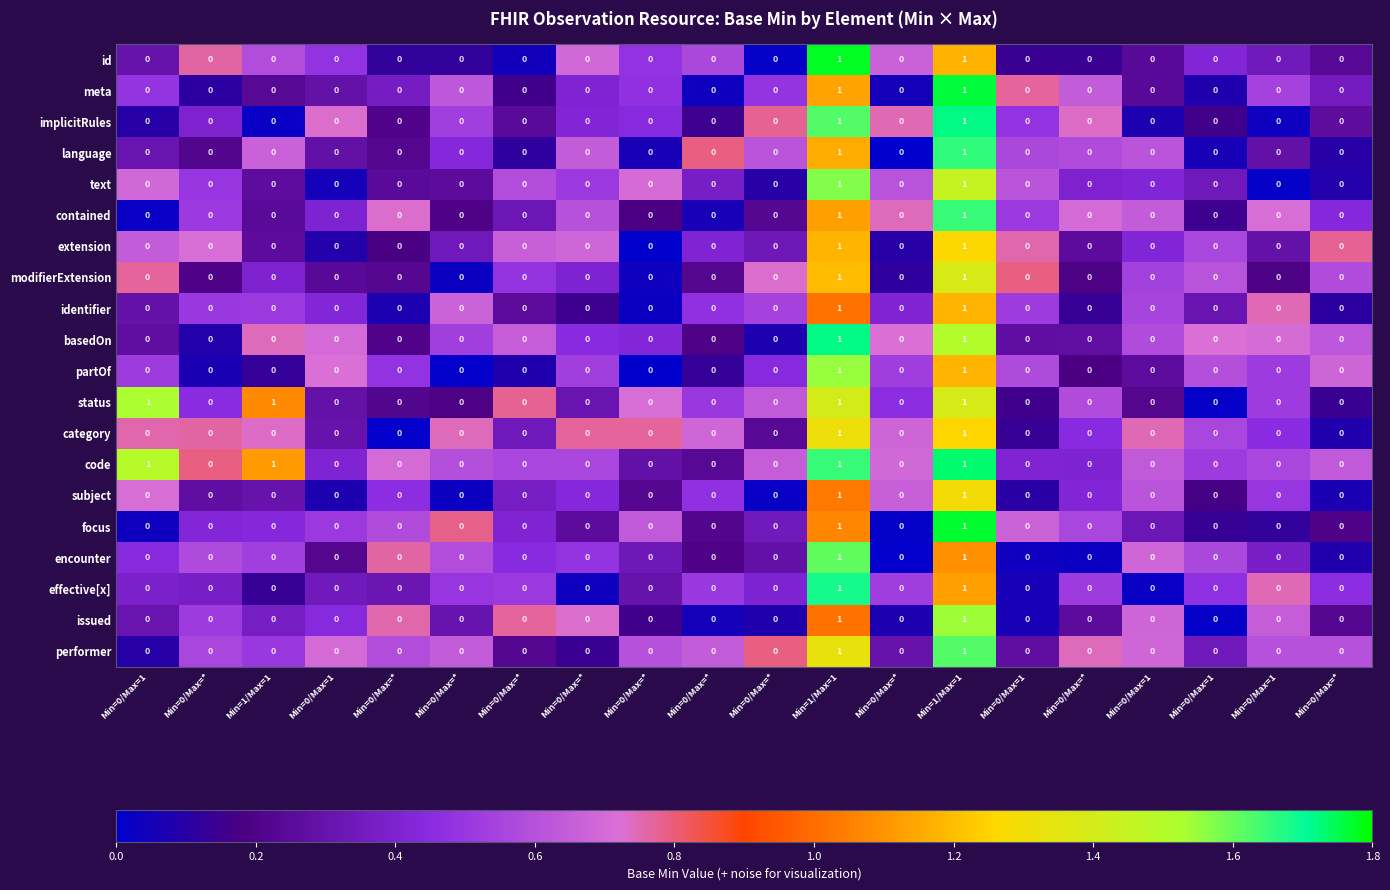

How many values in the extension series exceed 0?

2